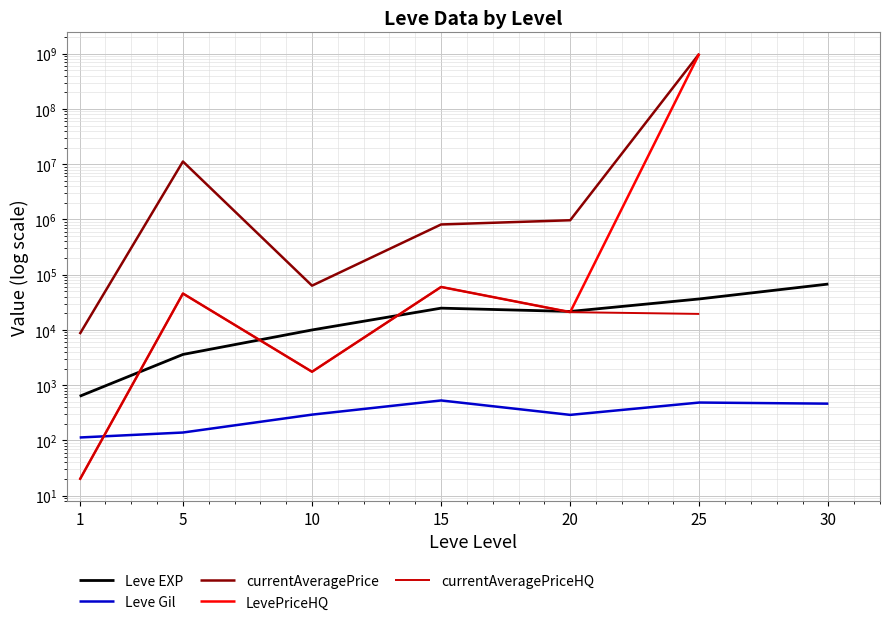

The LevePriceHQ series shows 21000.0 at 20. True or false?

True